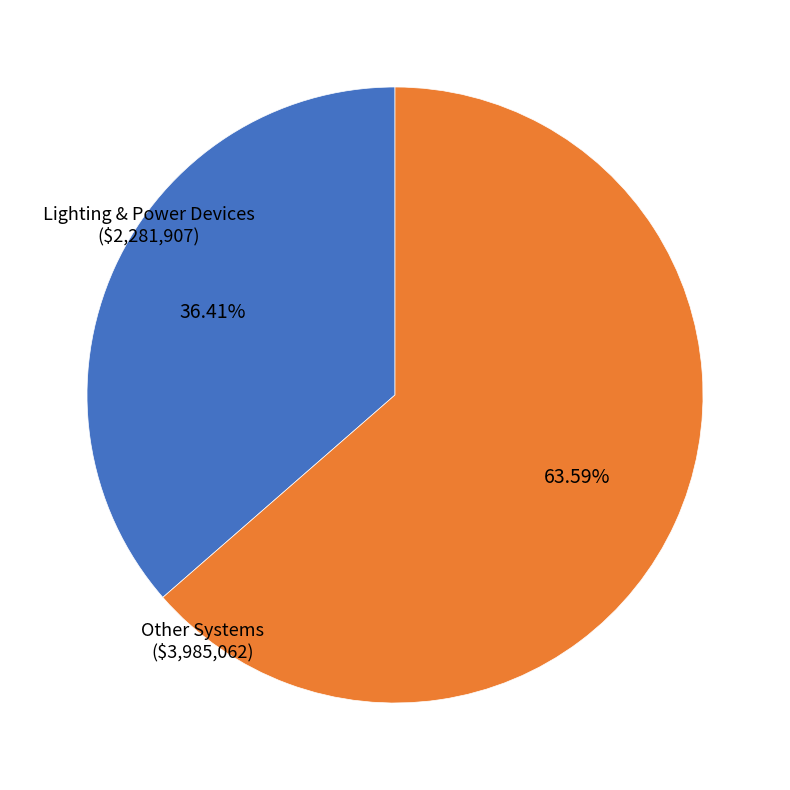

How many segments does this pie chart have?

2